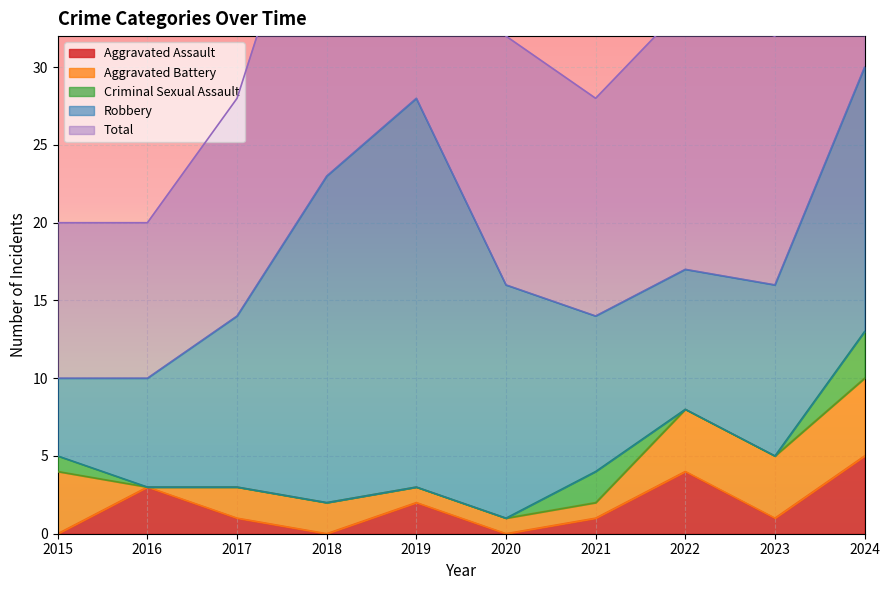

At how many categories does at least one series exceed 27?

2